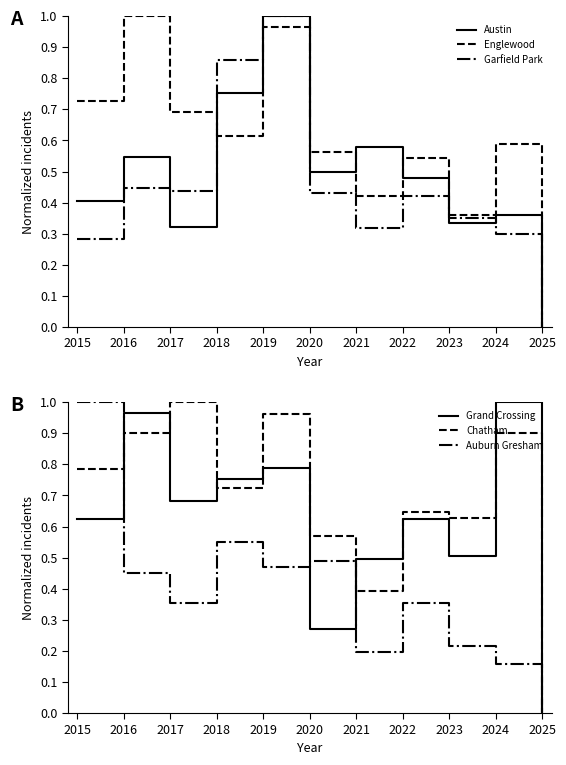

True or false: Auburn Gresham has more than 0 points higher than both neighbors.

True